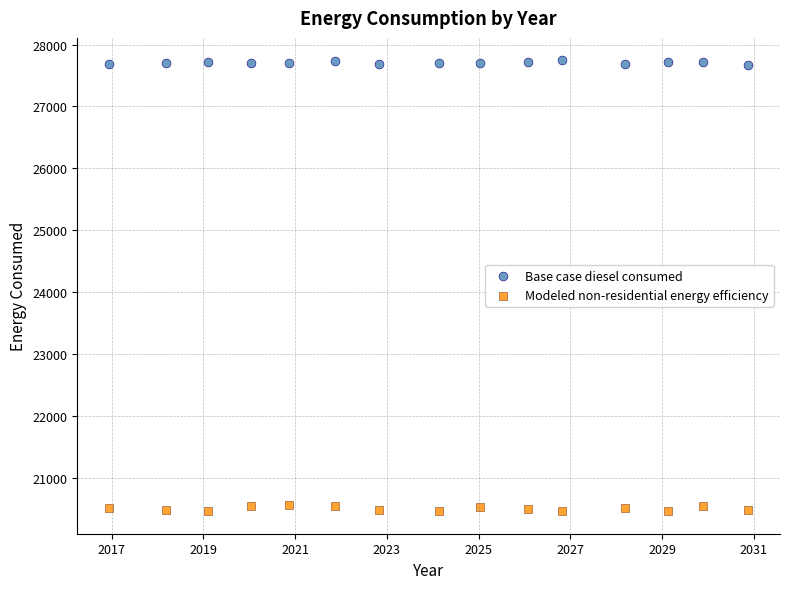

Which series contains the lowest Y value?

Modeled non-residential energy efficiency